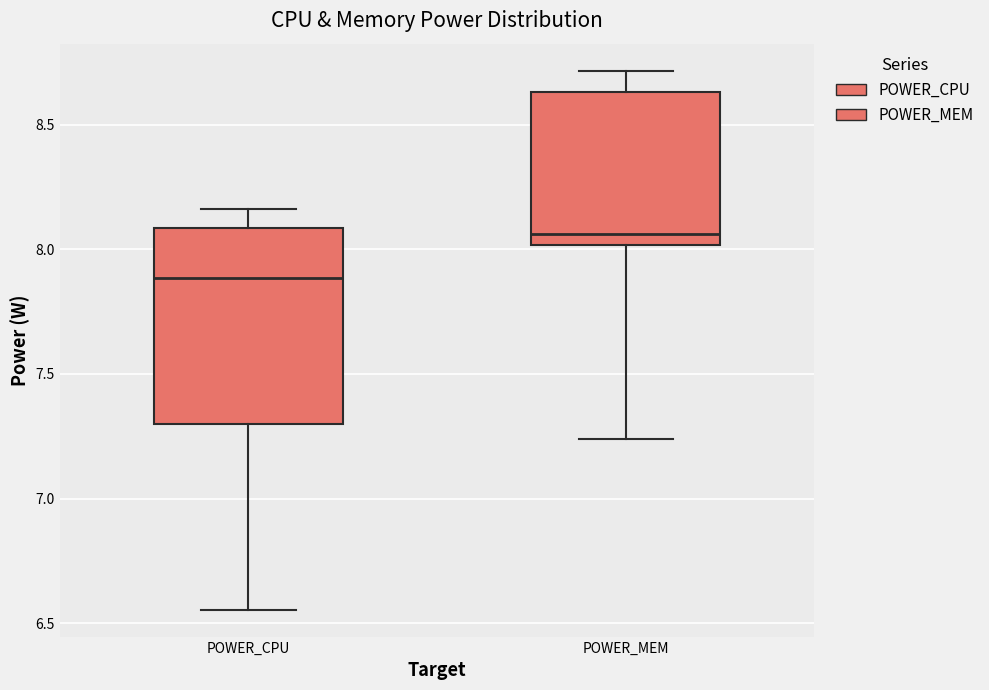

Reading left to right, read every box against the y-axis: the position of its median line, the range the box covers, and the ends of its whiskers. The values are not printed on the chart, so give them approximately, as read against the axis.

POWER_CPU: median 7.90, box 7.30 to 8.10, whiskers 6.55 to 8.15
POWER_MEM: median 8.05, box 8.00 to 8.65, whiskers 7.25 to 8.70